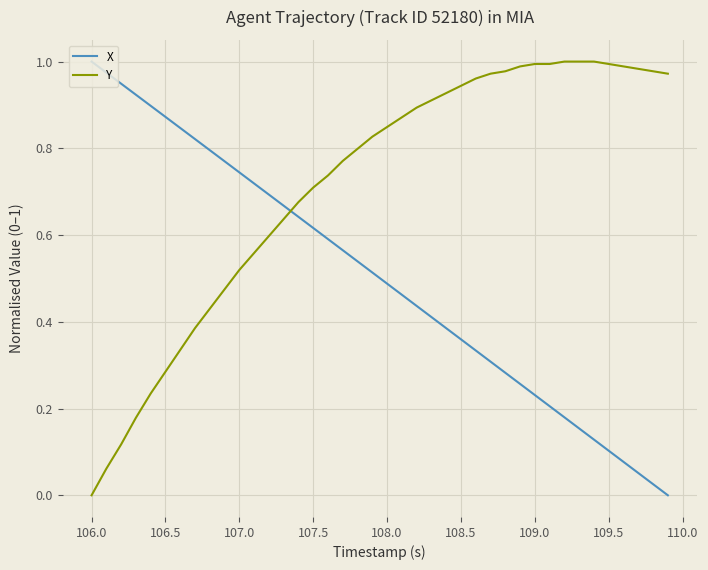

Which series has the largest total across all categories?

Y